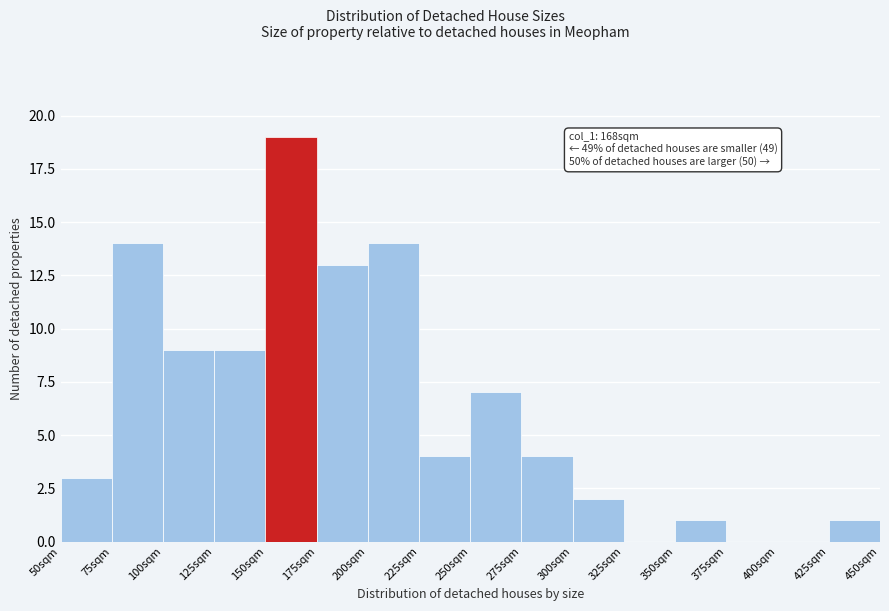

Reading left to right, what are all the values shown in this chart?

50sqm=3	75sqm=14	100sqm=9	125sqm=9	150sqm=19	175sqm=13	200sqm=14	225sqm=4	250sqm=7	275sqm=4	300sqm=2	325sqm=0	350sqm=1	375sqm=0	400sqm=0	425sqm=1